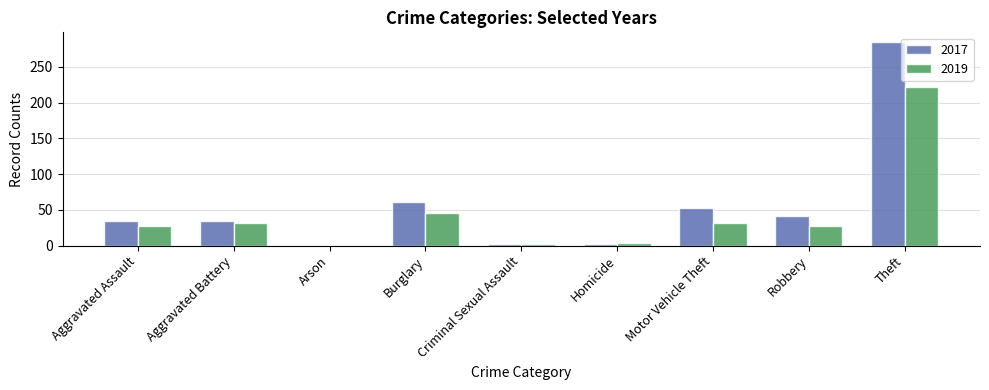

Count the number of categories in the chart.

9